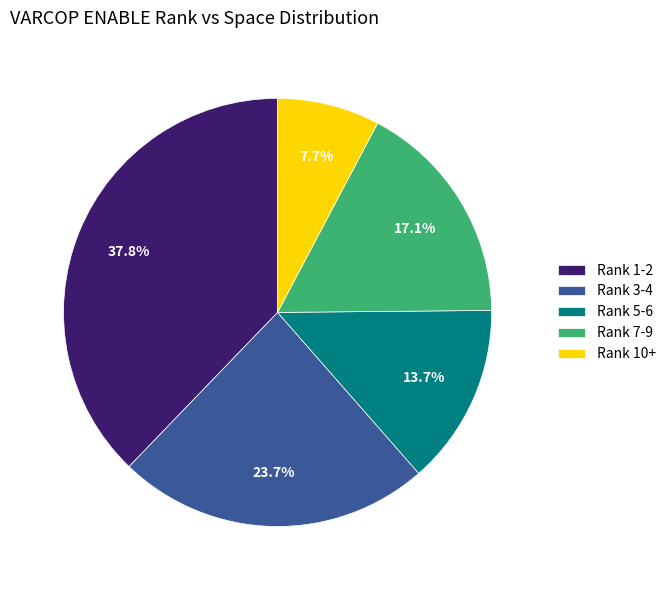

Between Rank 5-6 and Rank 7-9, which is larger?

Rank 7-9